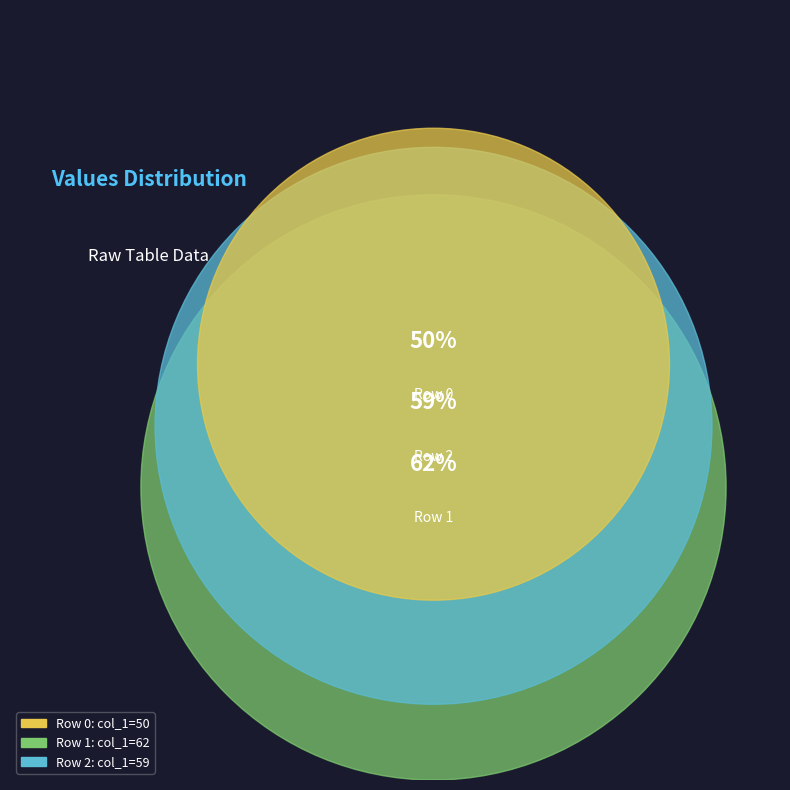

Is it true that Row 0 is 37% of the pie?

False